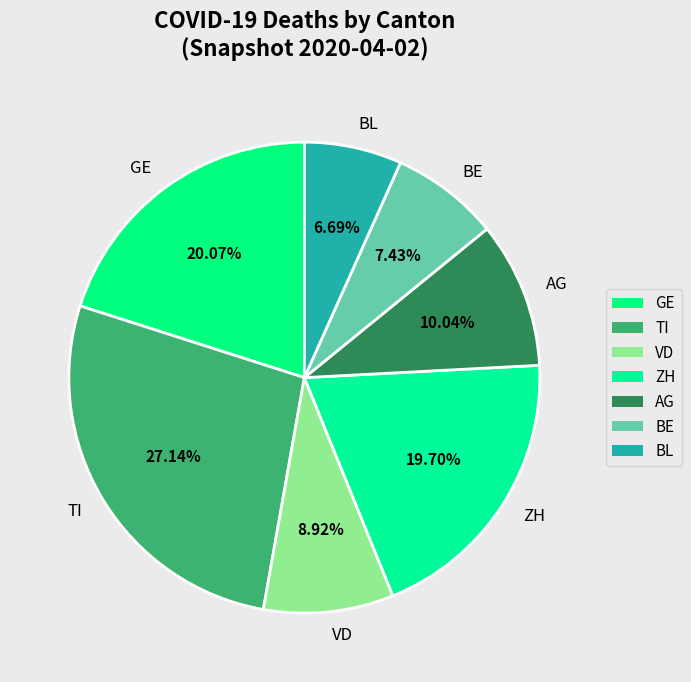

What percentage is the VD slice, to the nearest percent?

9%